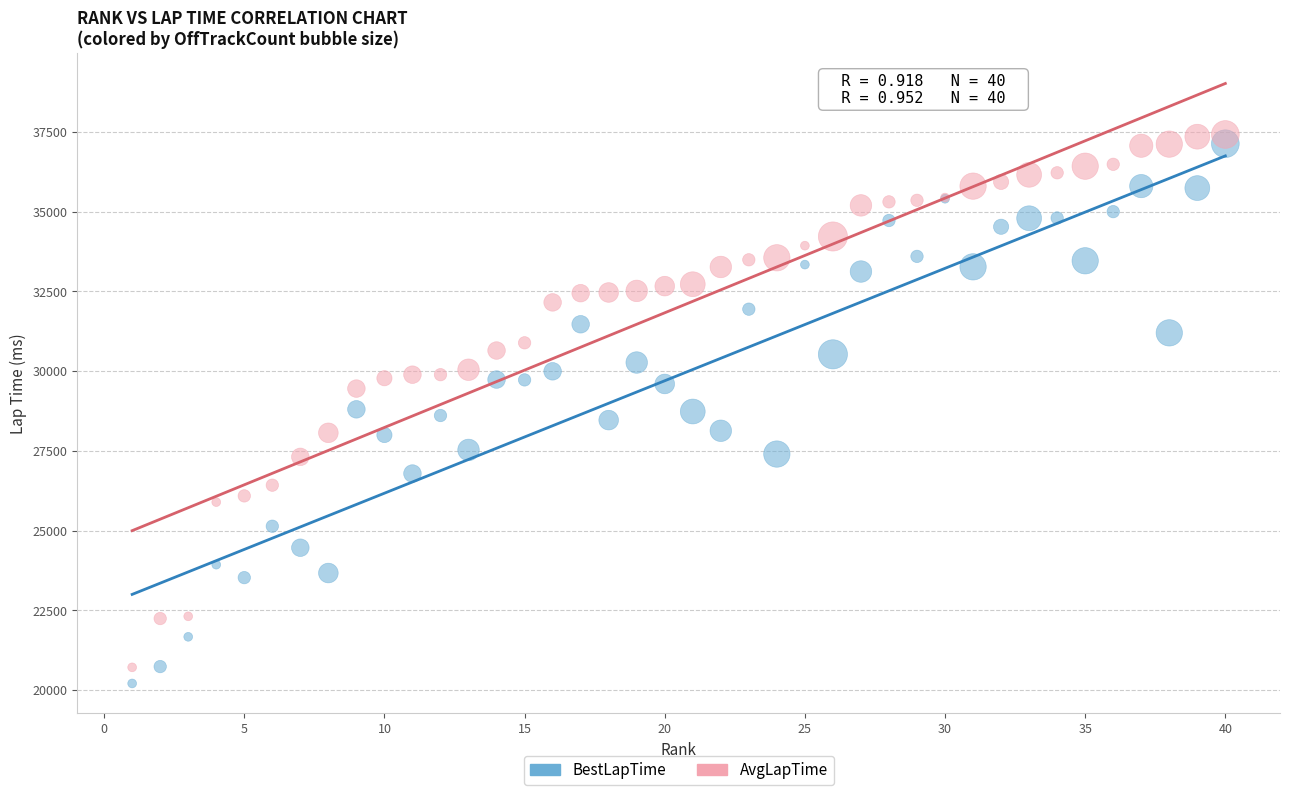

What are all the series names shown in the legend?

BestLapTime, AvgLapTime